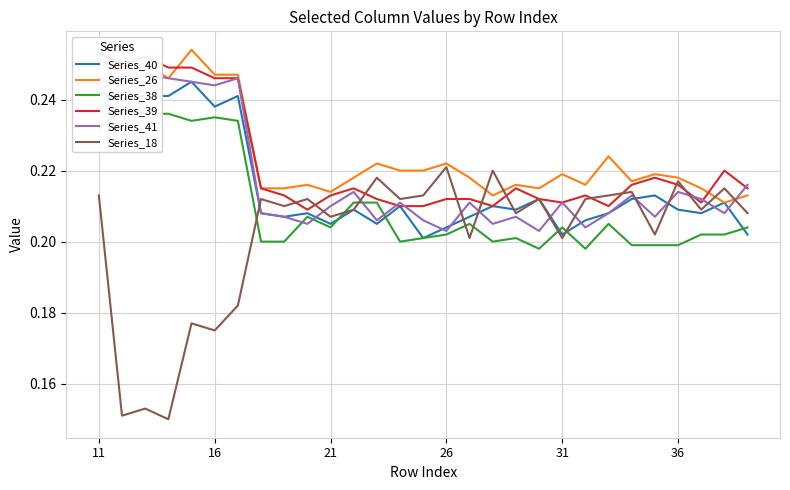

What is the average value of the Series_26 series?

0.2